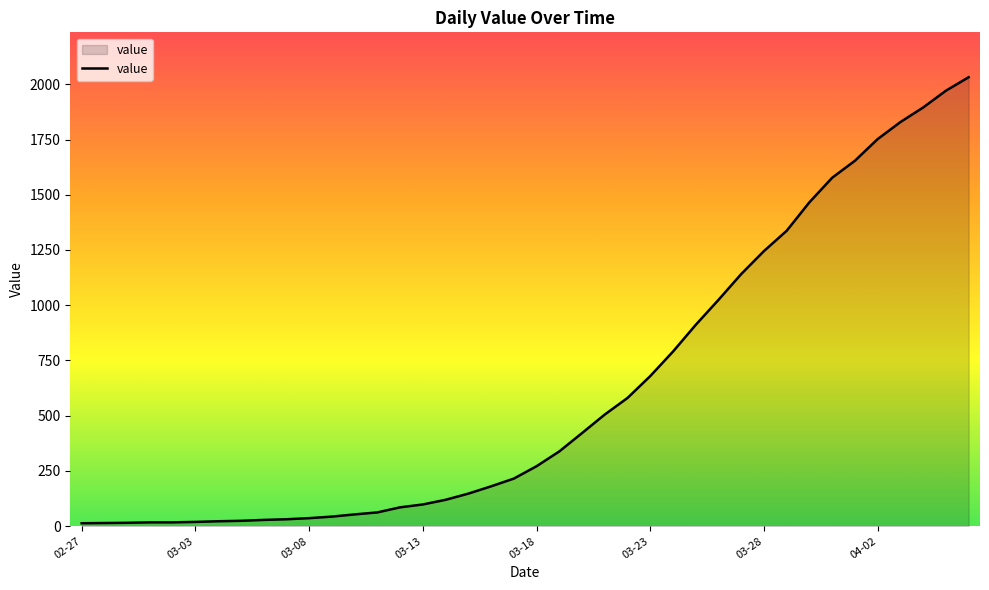

What is the difference between the maximum and minimum values?

2019